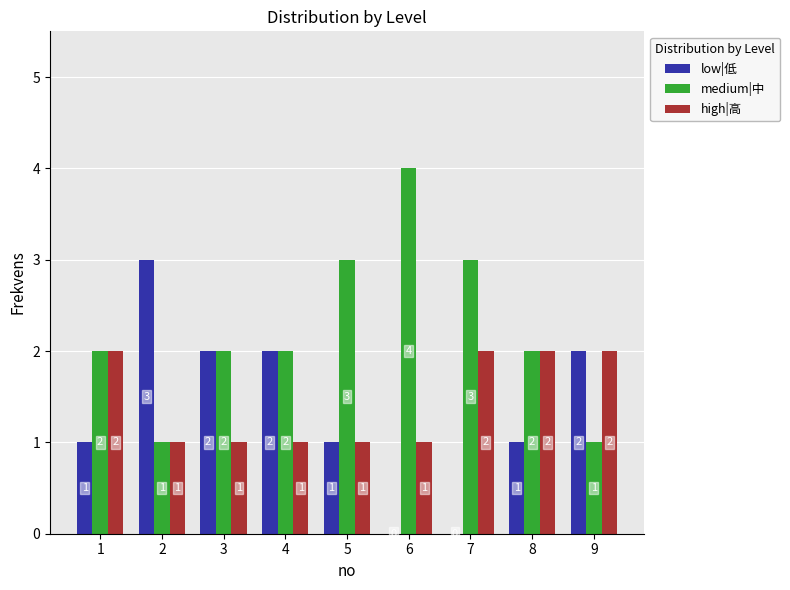

Which series has the largest total across all categories?

medium|中